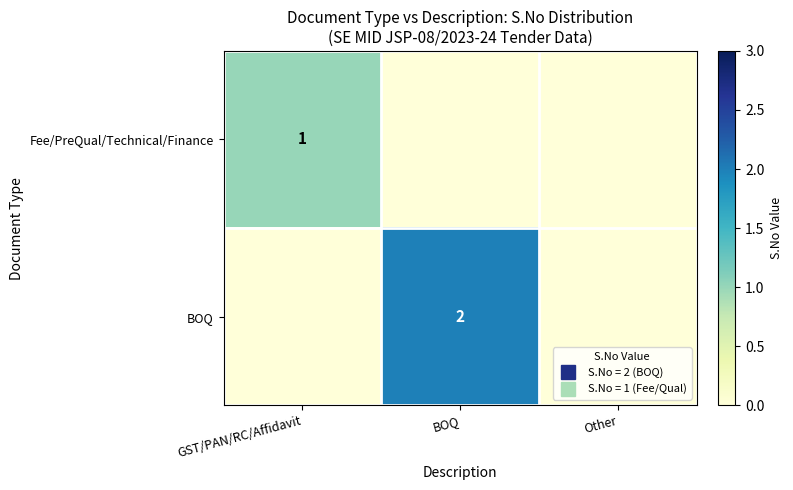

What is the sum of all Fee/PreQual/Technical/Finance values?

1